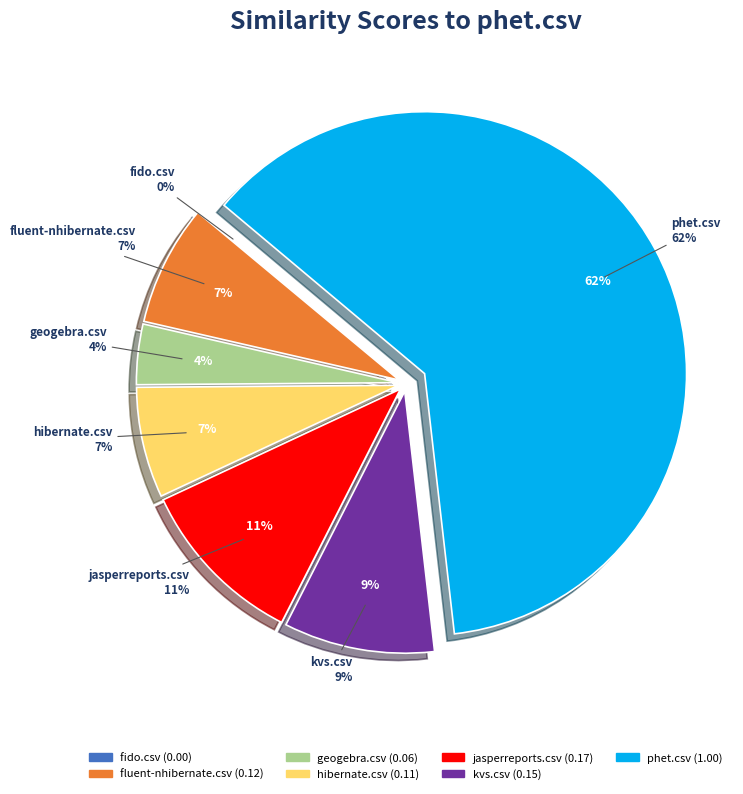

How many segments does this pie chart have?

7